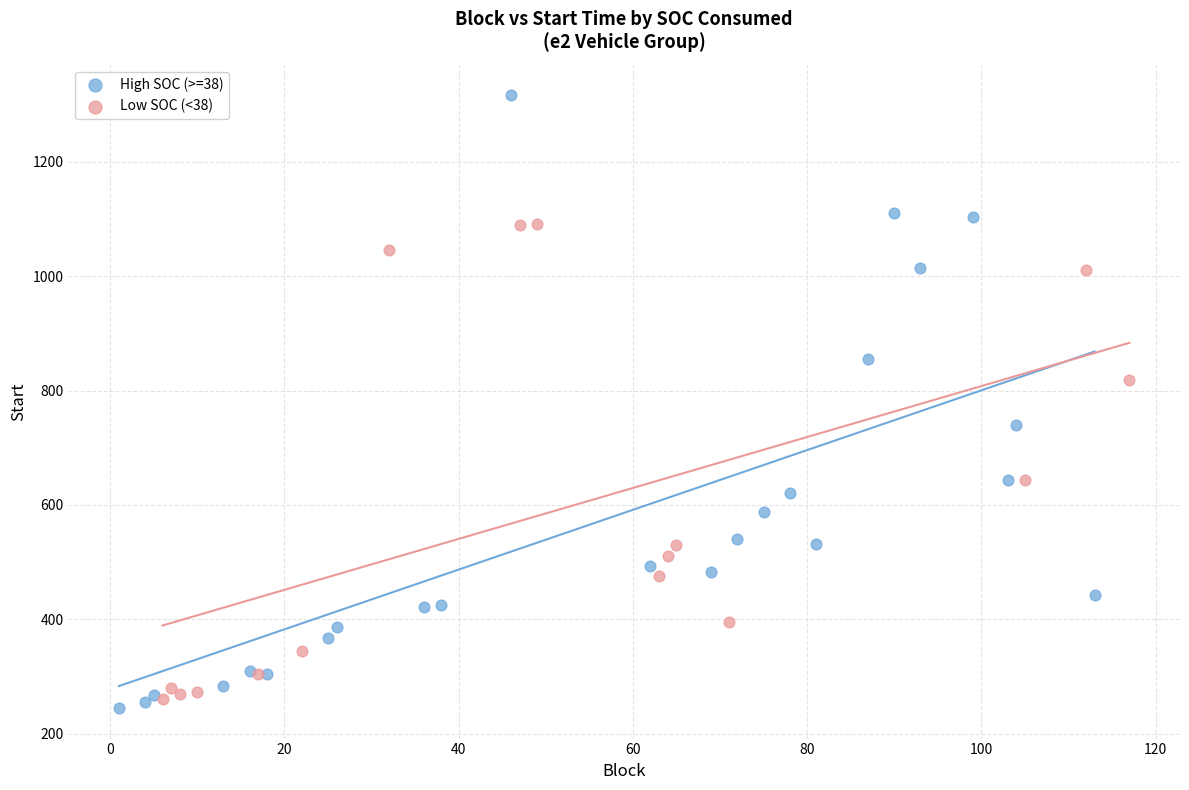

Which series has the largest Y range (max minus min)?

High SOC (>=38)